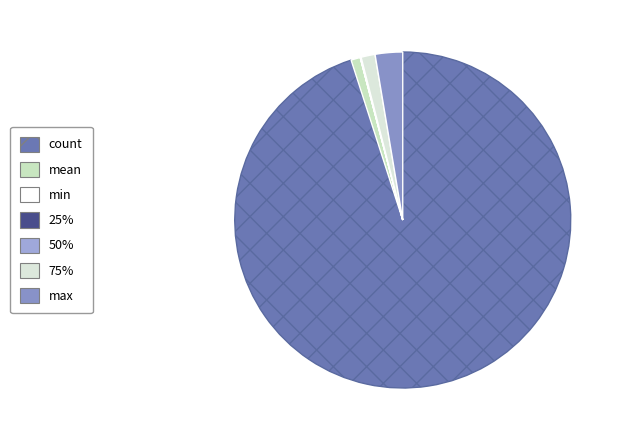

What is the smallest slice in the pie chart?

min